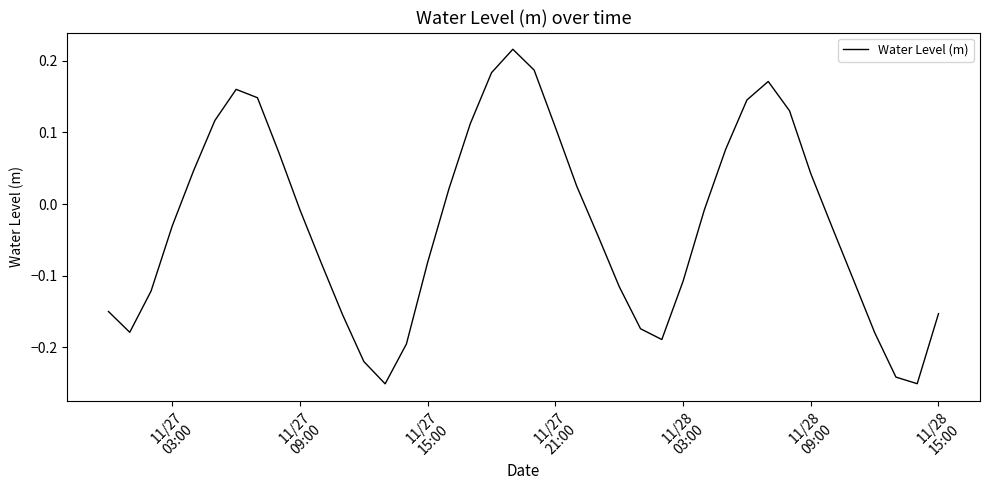

How many interior local valleys (lower than both neighbors) does the data have?

4